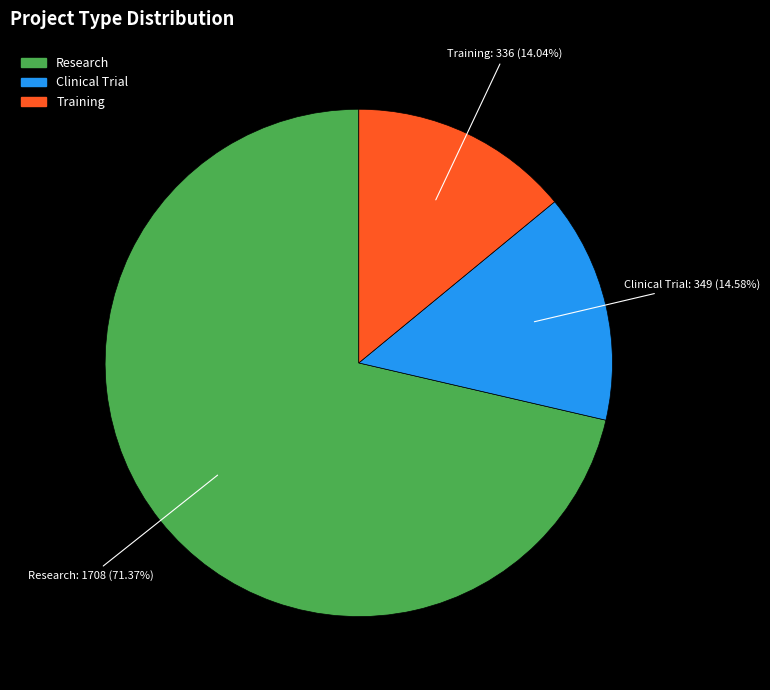

To the nearest percent, what is the difference between the Research and Training slice percentages?

57%